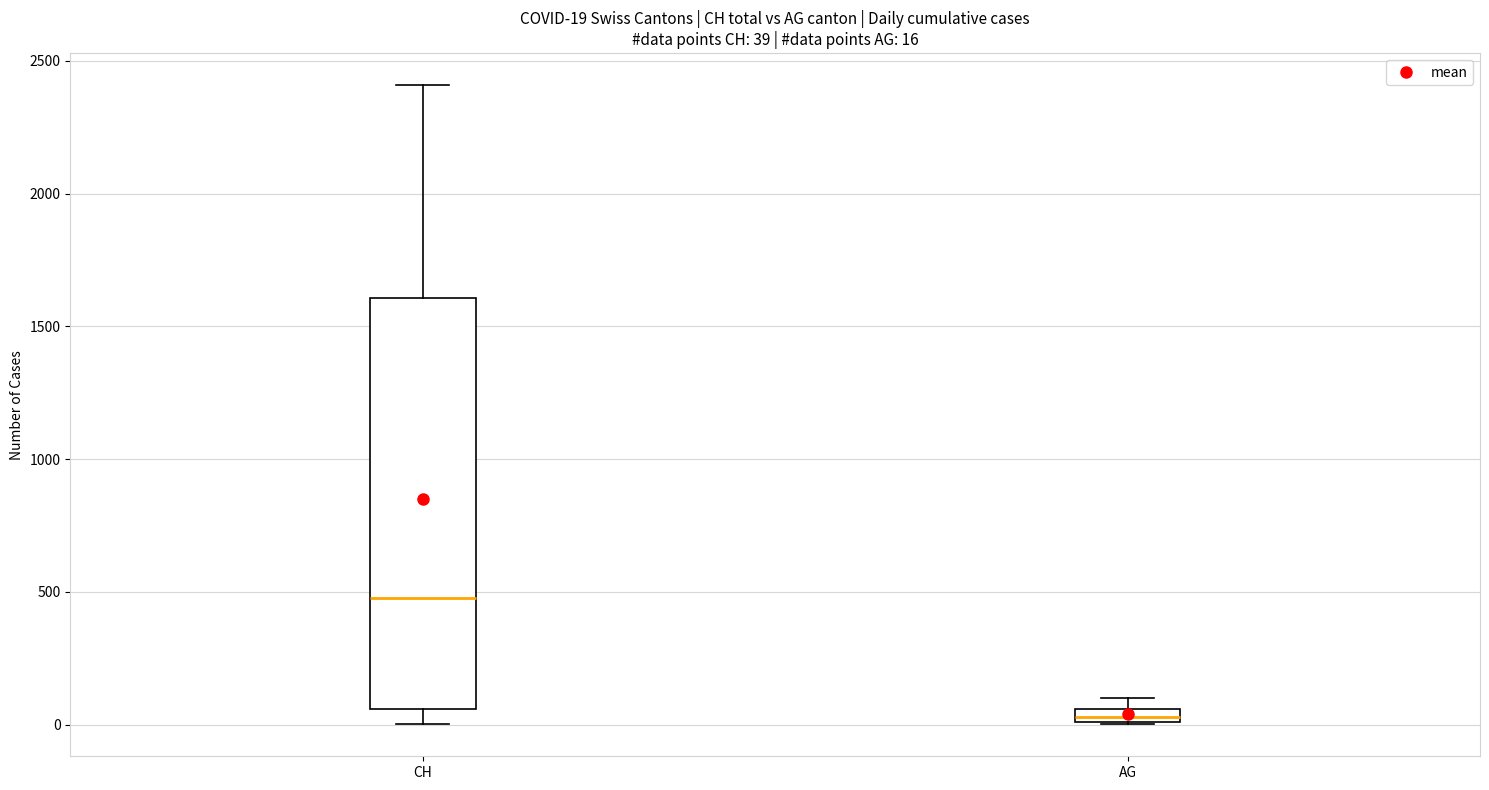

Which box's median line is the highest?

CH